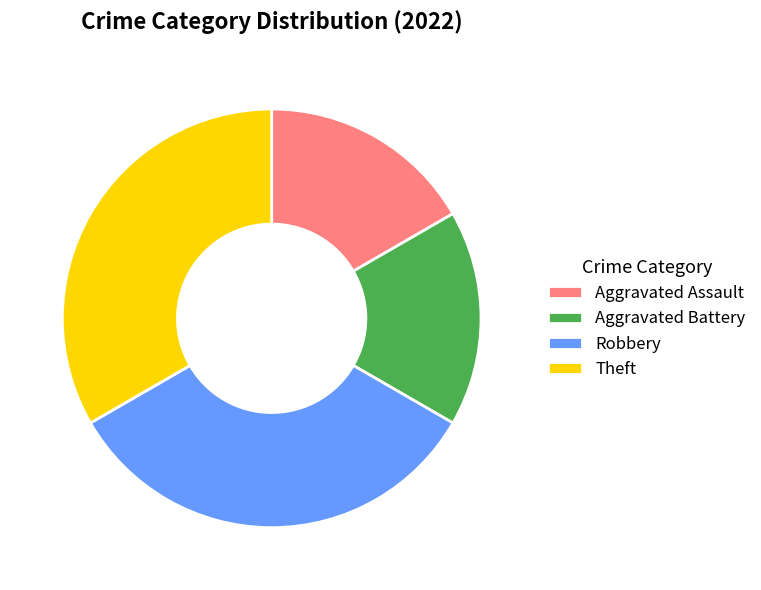

Is it true that Robbery is 24% of the pie?

False